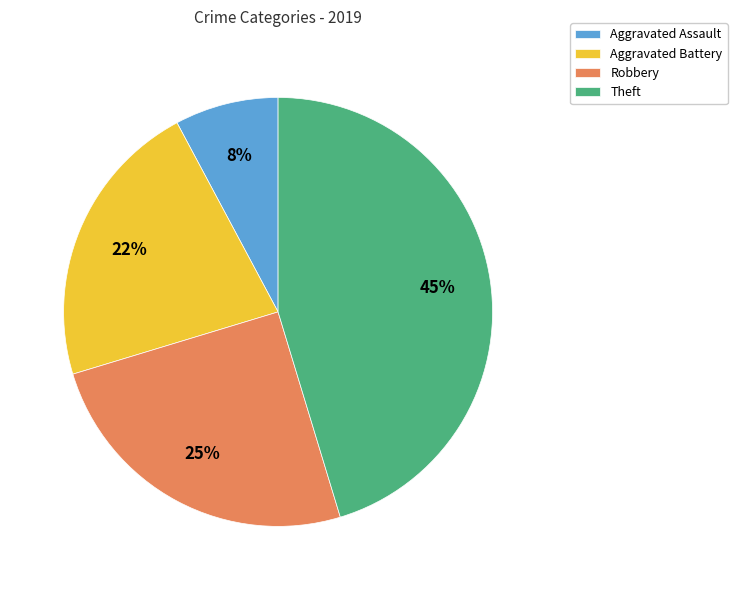

The Aggravated Assault slice represents 8% of the pie. True or false?

True